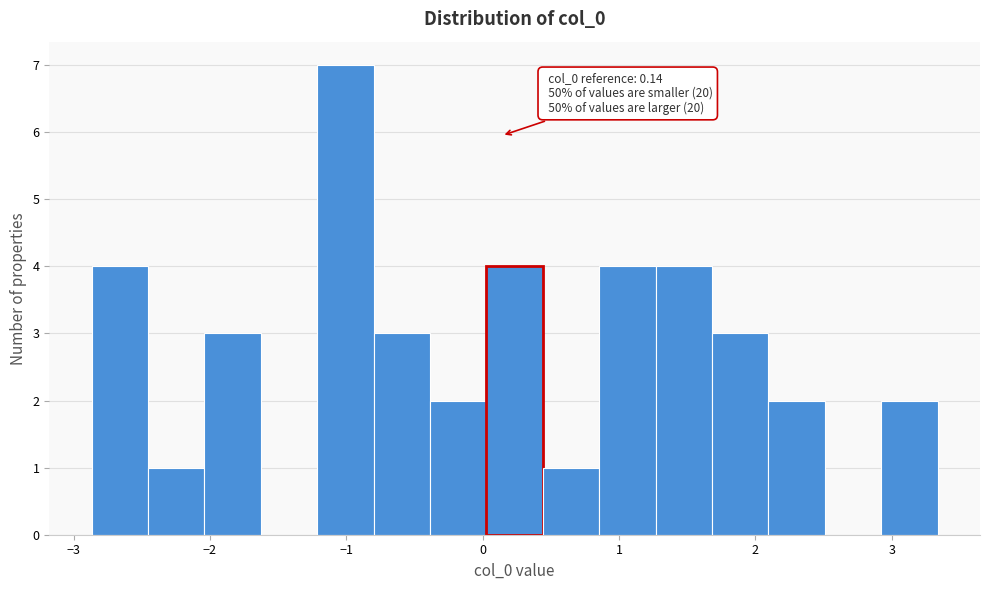

Over which range of the x-axis is the bar tallest?

-1.2 to -0.8